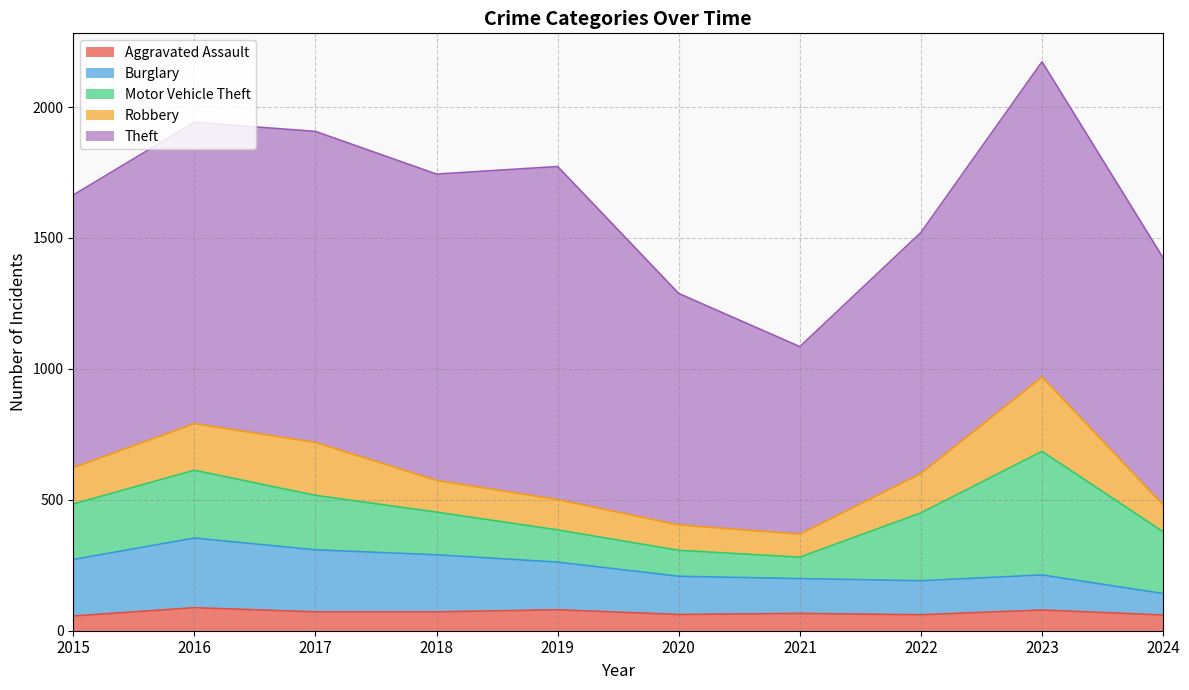

What is the sum of the Theft values at 2020 and 2018?

2054